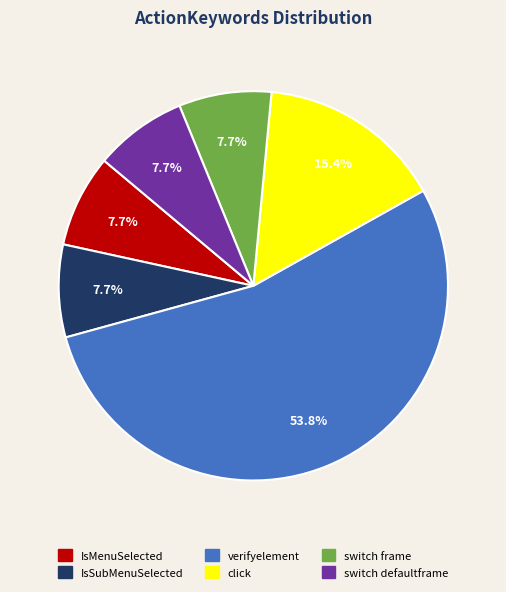

Which category has the biggest portion of the pie?

verifyelement